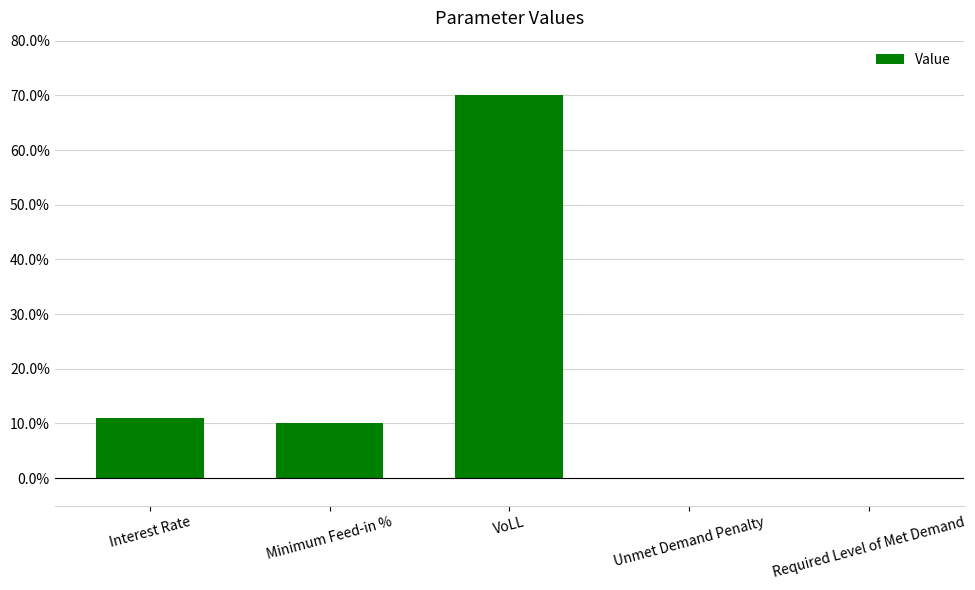

Which label corresponds to the smallest value in the chart?

Unmet Demand Penalty